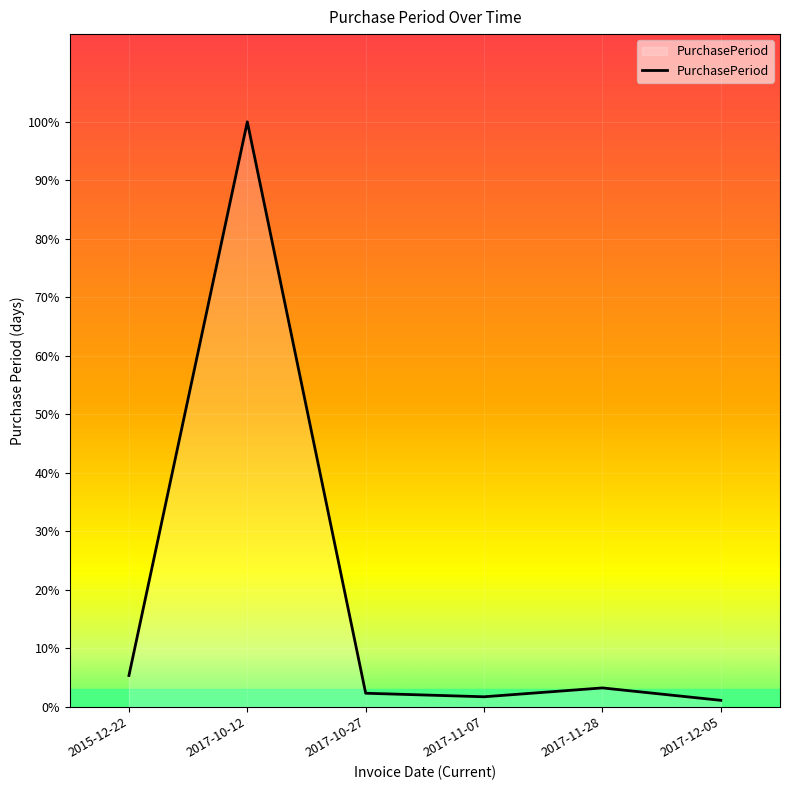

Is this an area chart (filled region under the line)?

Yes